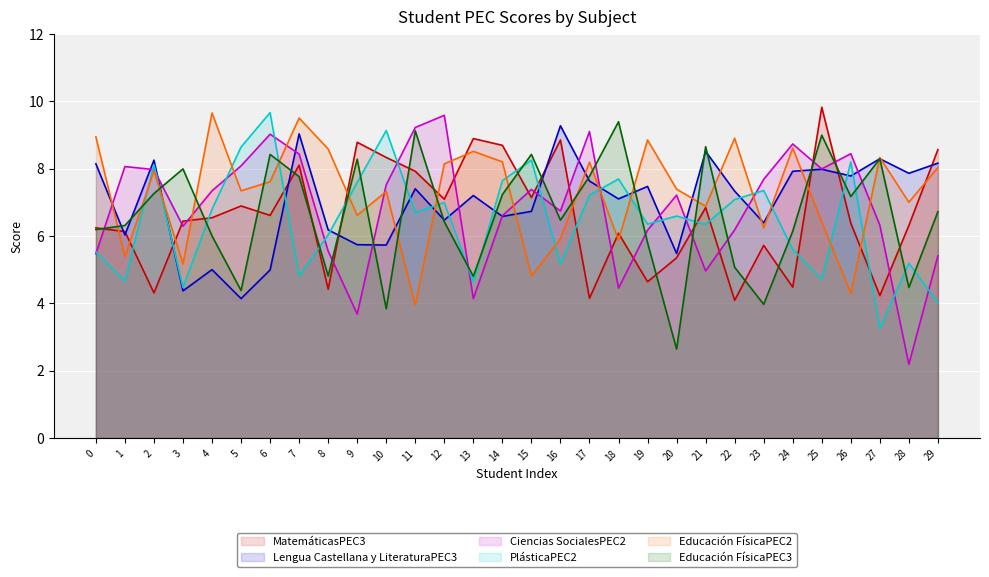

Read the Educación FísicaPEC3 value at 5.

4.4